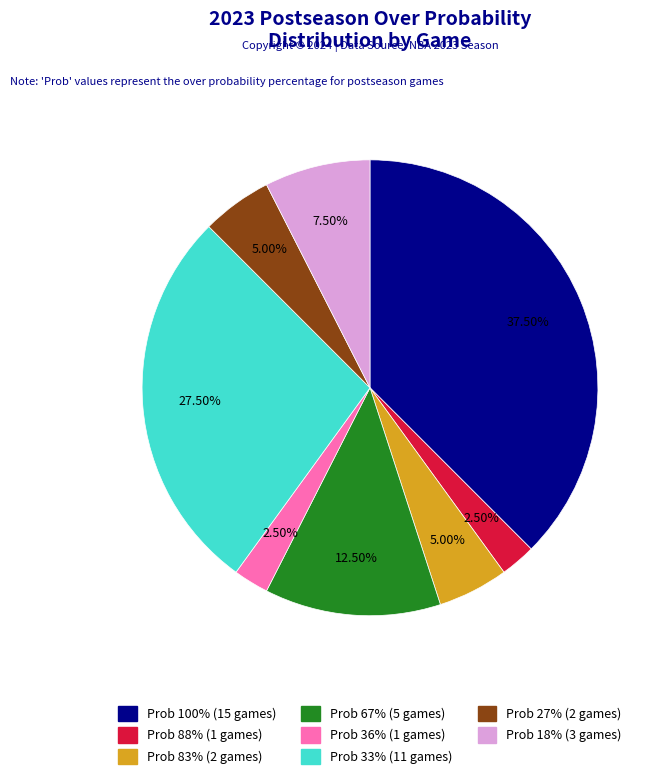

Does any single category account for the majority?

No